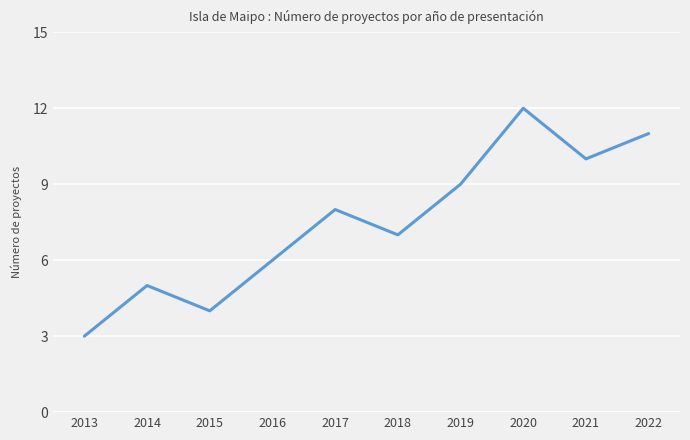

Rank the categories by value from highest to lowest.

2020, 2022, 2021, 2019, 2017, 2018, 2016, 2014, 2015, 2013